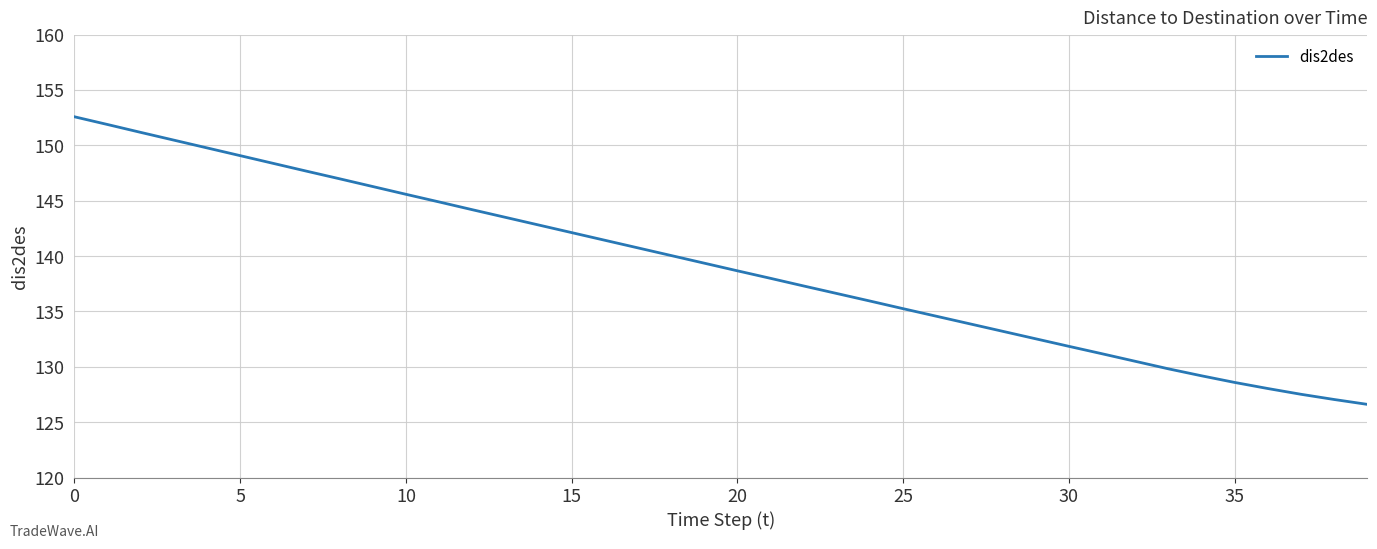

What is the minimum value shown in the chart?

126.6